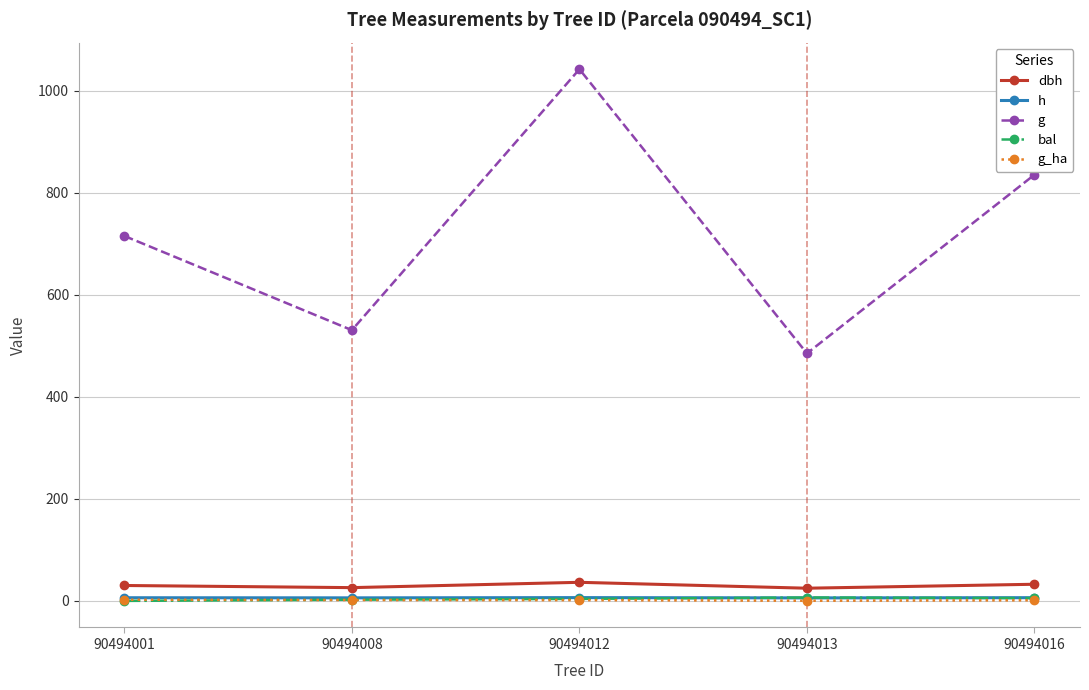

What is the highest value of the g_ha series?

2.3